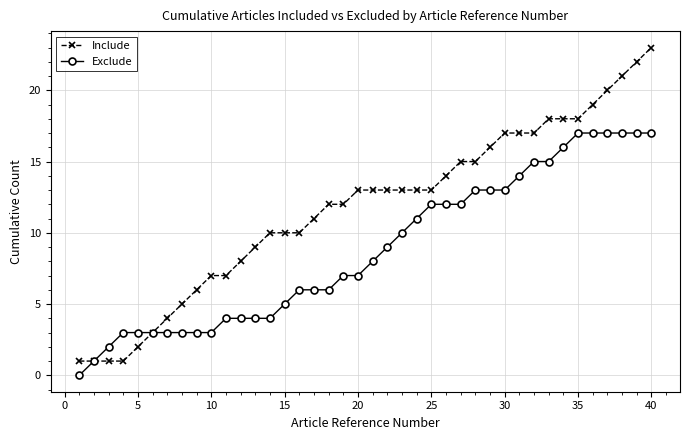

Which series has the largest total across all categories?

Include